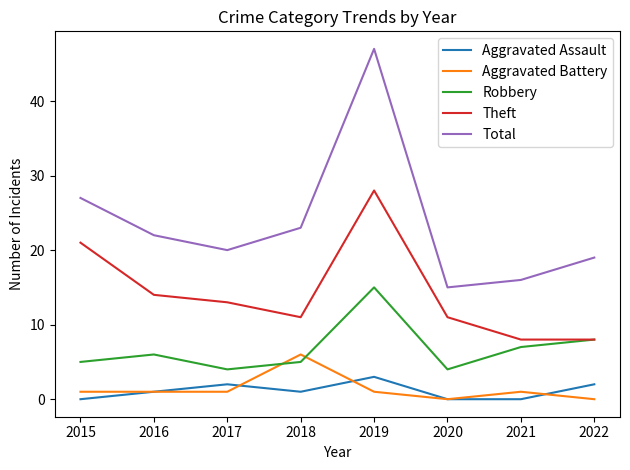

What is the approximate value of Aggravated Assault at 2016?

1